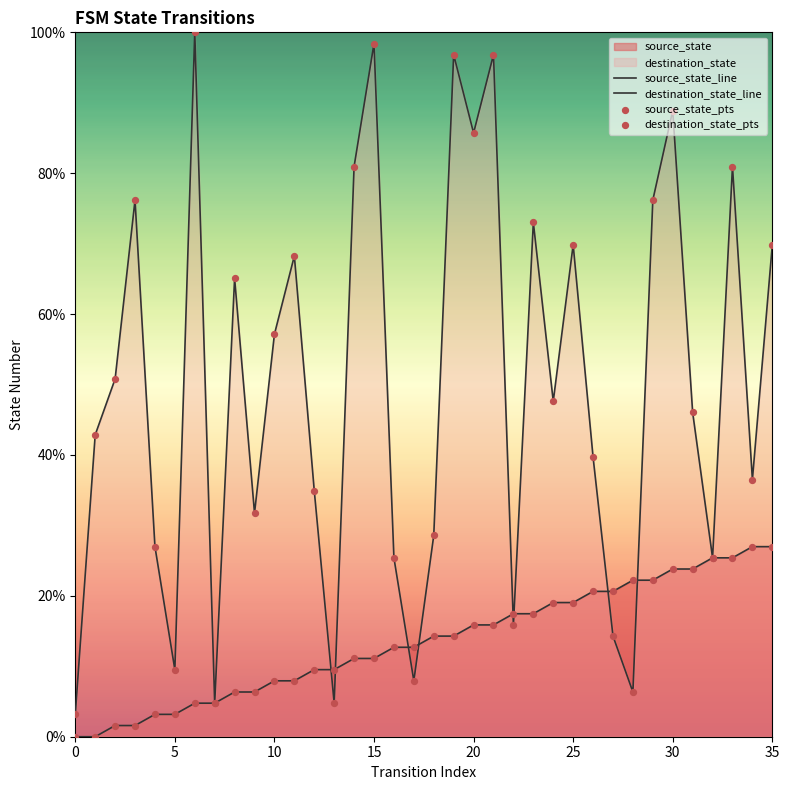

Which series contains the lowest Y value?

source_state_line